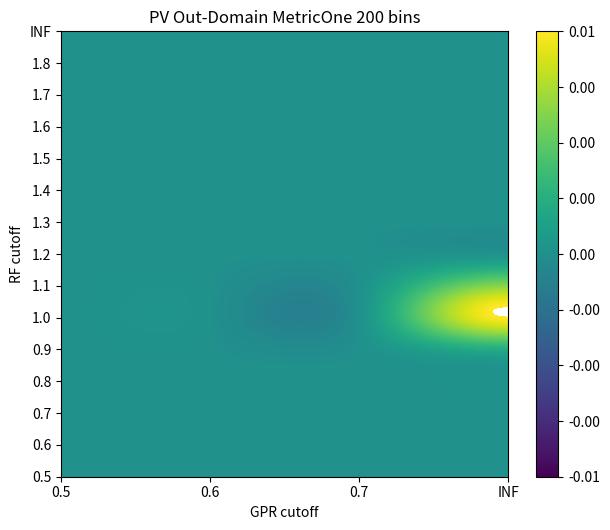

Between 3 and 0, which is larger?

3